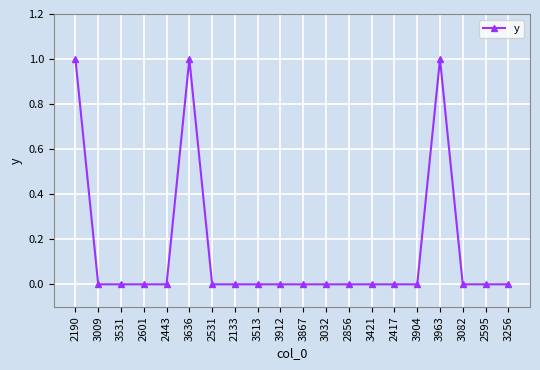

What is the sum of all values?

3